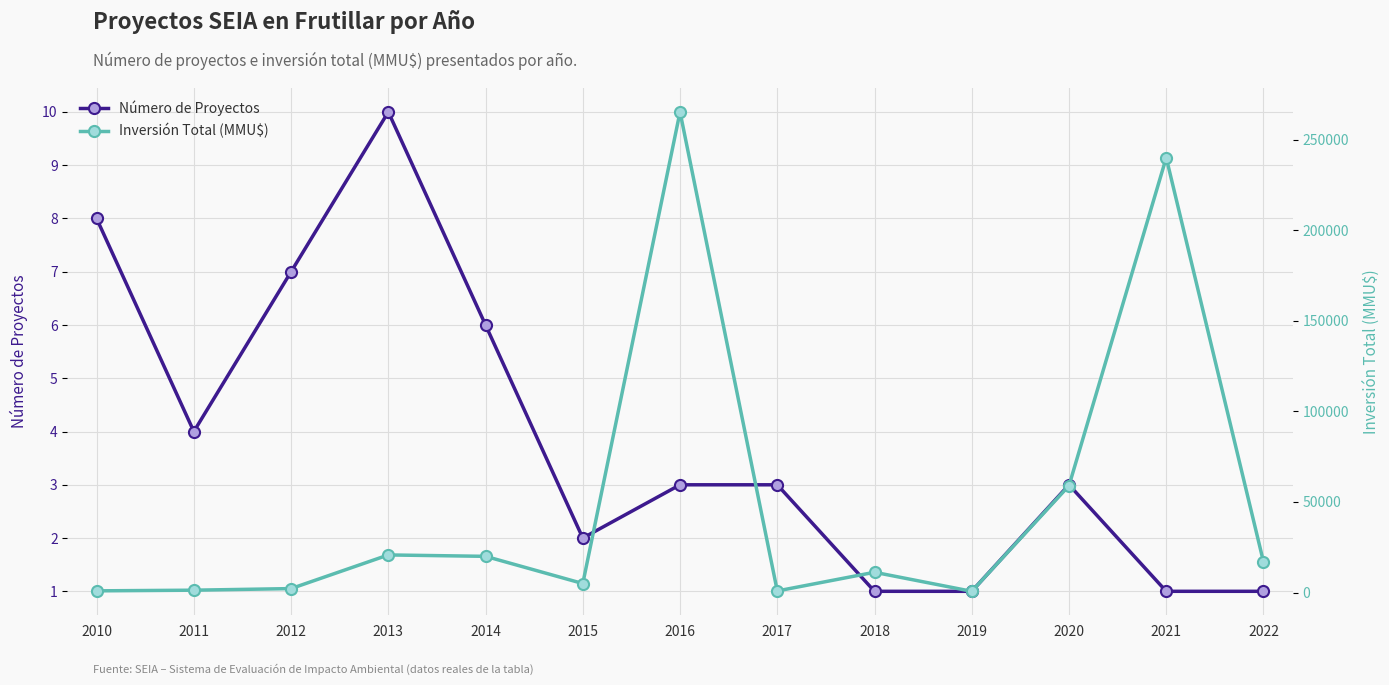

What is the minimum value shown in the chart?

1